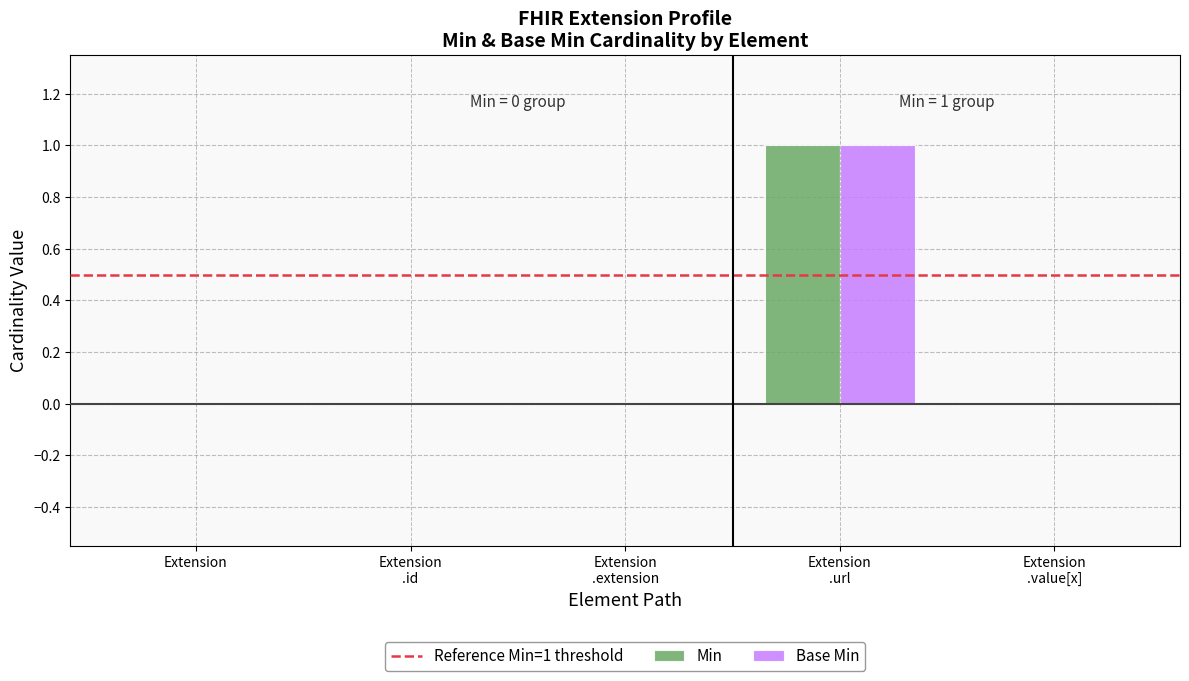

Reading right to left, extract all data points from this chart.

Min: 0	1	0	0	0
Base Min: 0	1	0	0	0